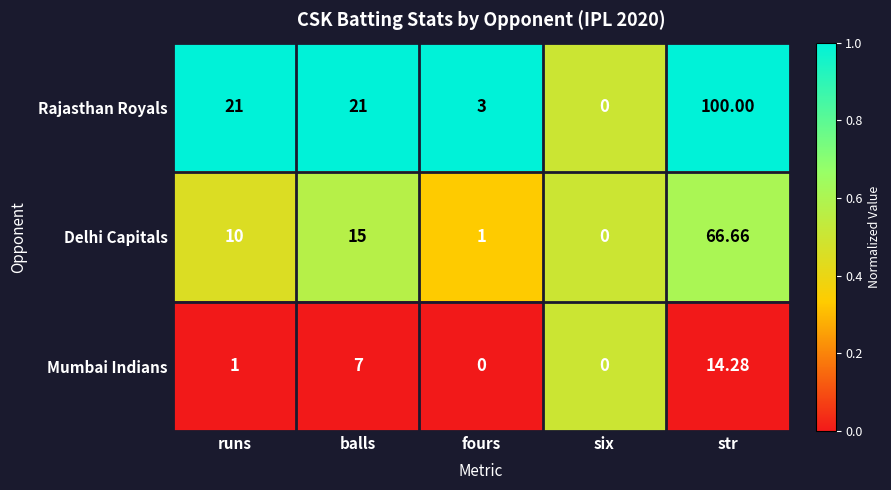

List the series in order of their peak value, lowest first.

Mumbai Indians, Delhi Capitals, Rajasthan Royals